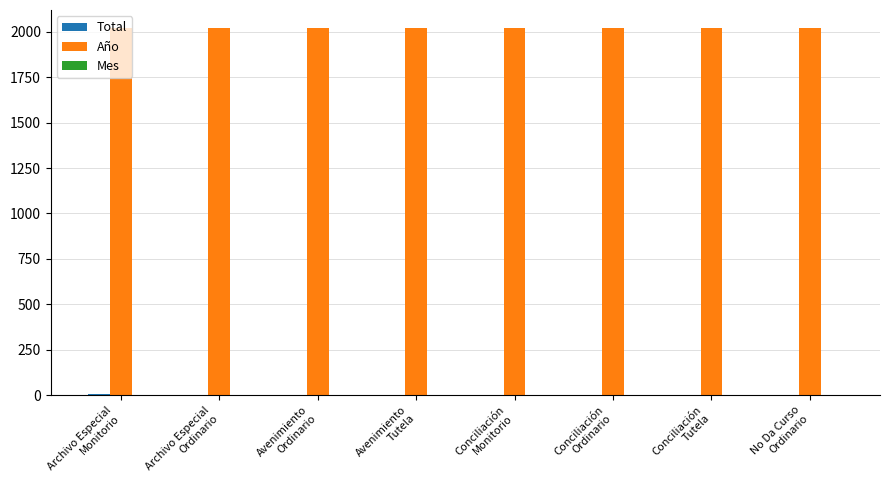

Which series has the largest total across all categories?

Año